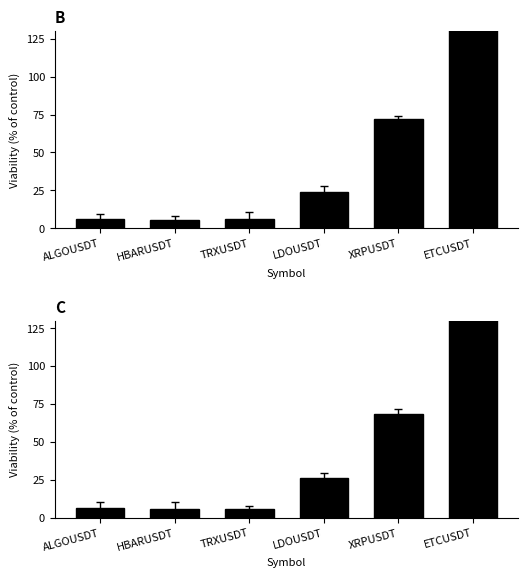

The value of tp at ALGOUSDT is 6.3. True or false?

True